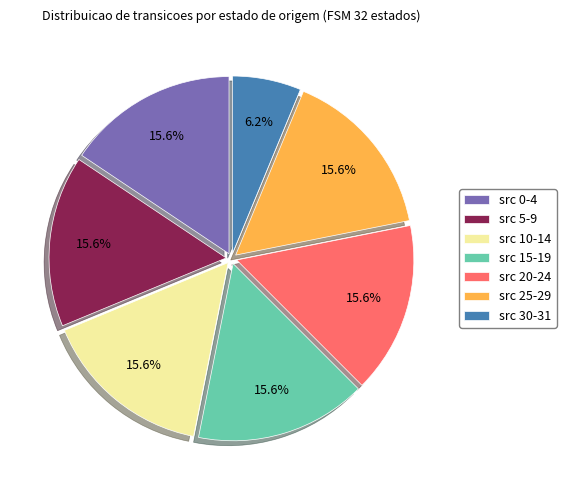

How many segments does this pie chart have?

7